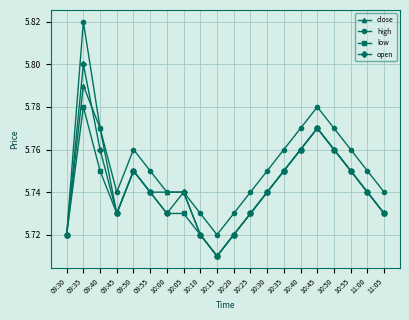

Is it true that high equals 2.5 at 10:30?

False